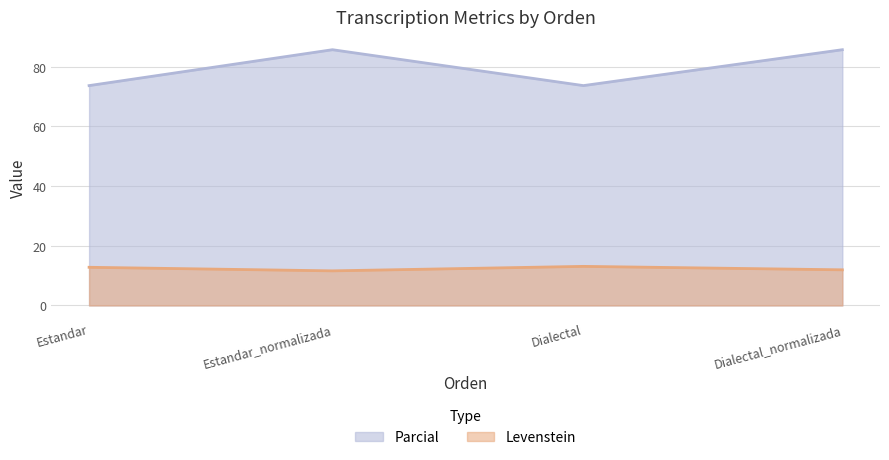

The value of Parcial at Dialectal is 73.7. True or false?

True